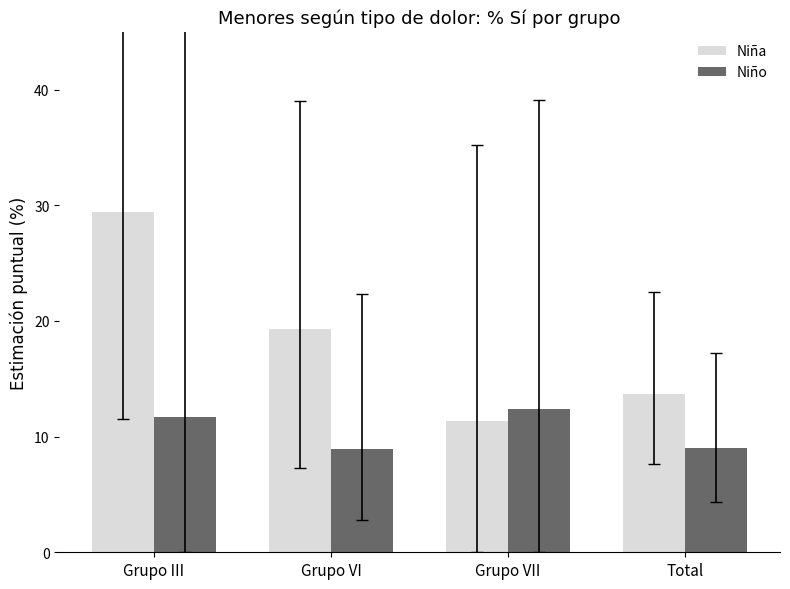

Which series has the widest spread of values?

Niña